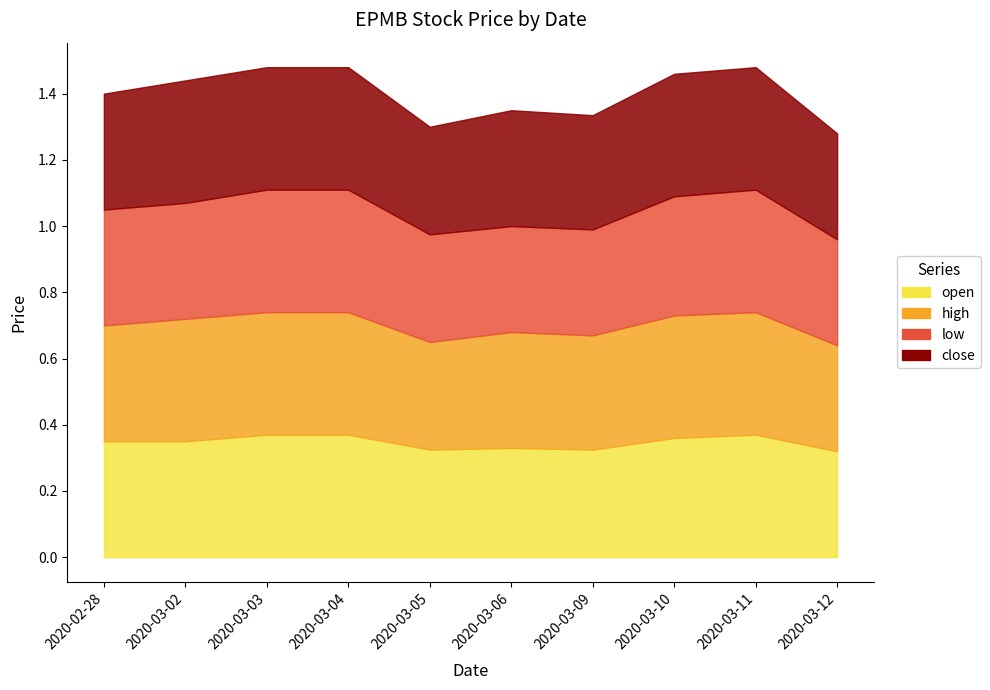

True or false: low and close cross at least once.

False